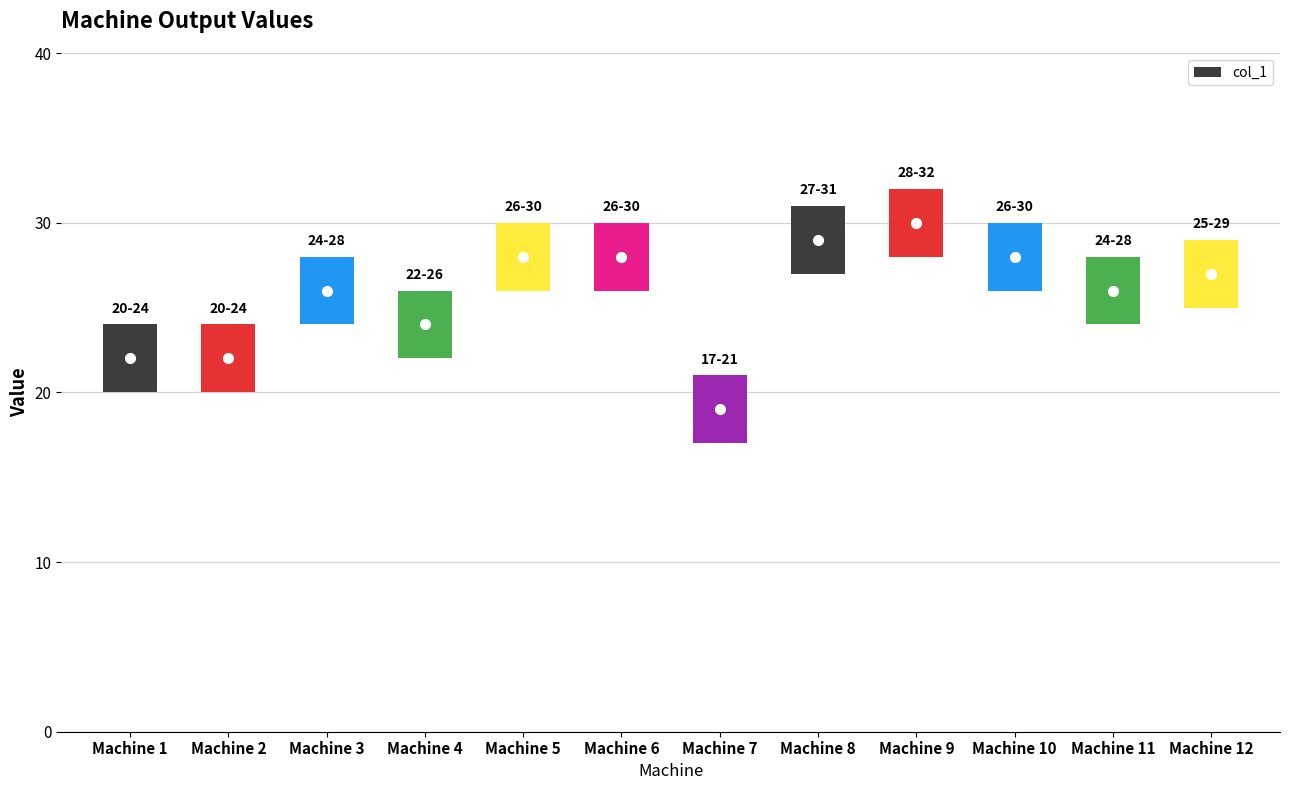

Reading right to left, extract all data points from this chart.

Machine 12=27	Machine 11=26	Machine 10=28	Machine 9=30	Machine 8=29	Machine 7=19	Machine 6=28	Machine 5=28	Machine 4=24	Machine 3=26	Machine 2=22	Machine 1=22